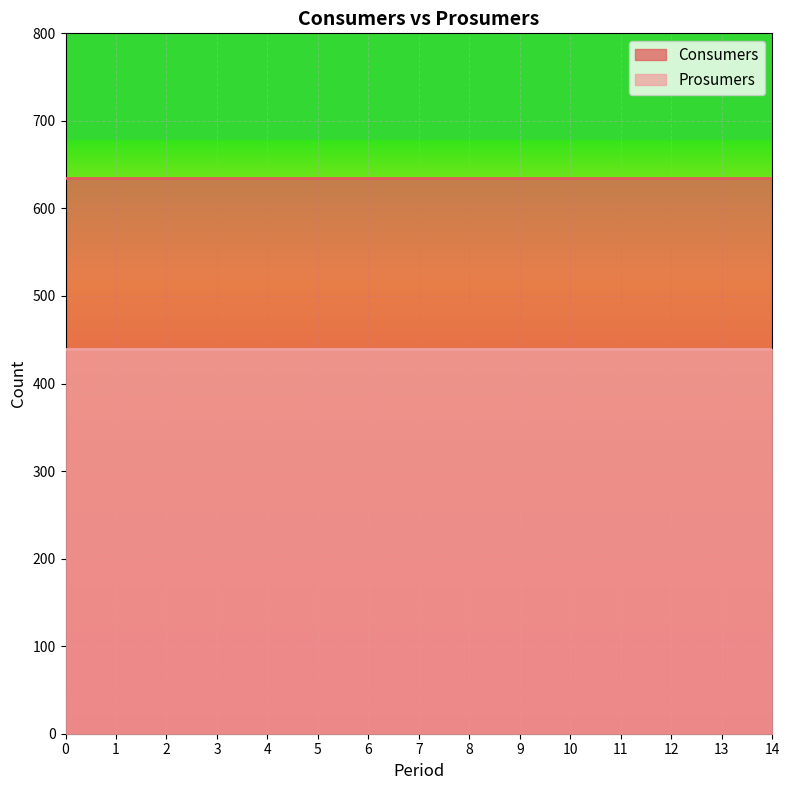

What are all the series names shown in the legend?

Consumers, Prosumers